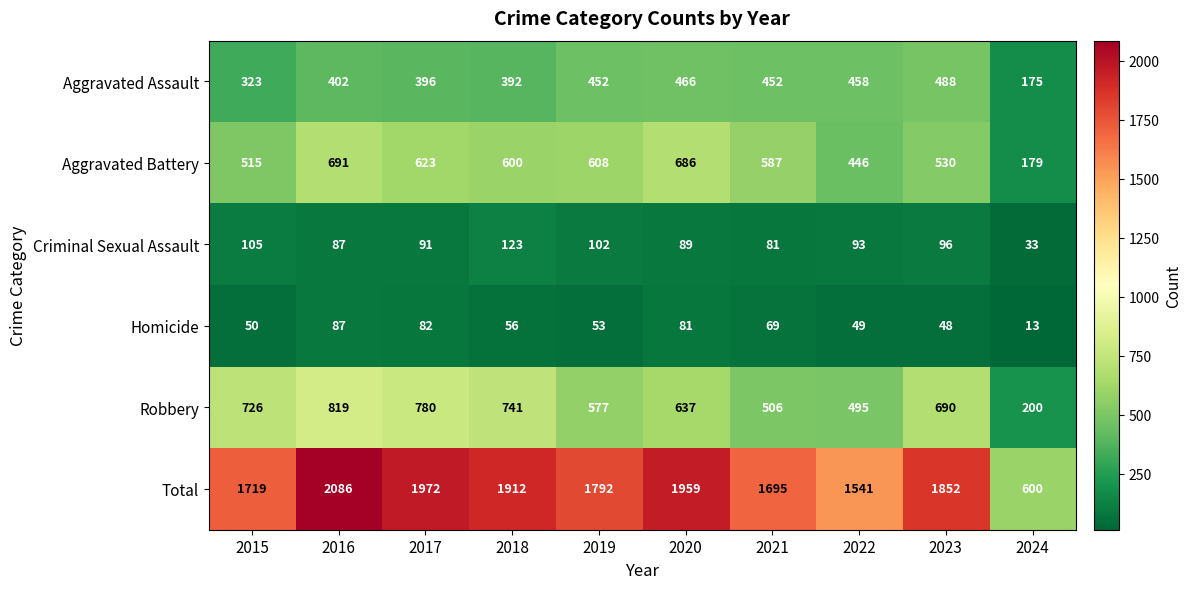

What is the total value across all series at 2022?

3082